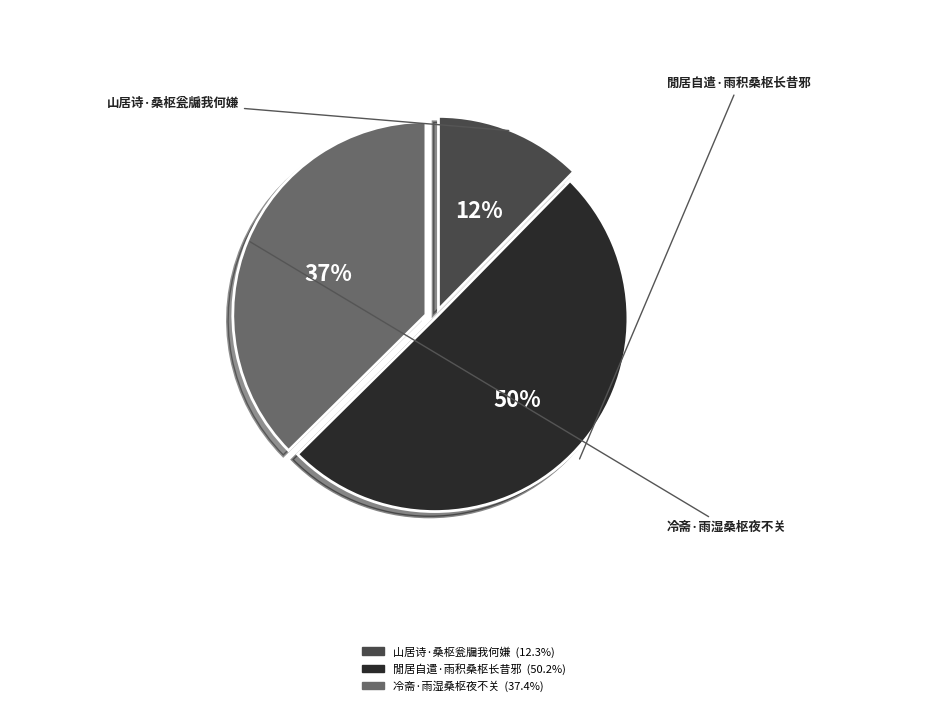

Is it true that 閒居自遣·雨积桑枢长昔邪 is 57% of the pie?

False